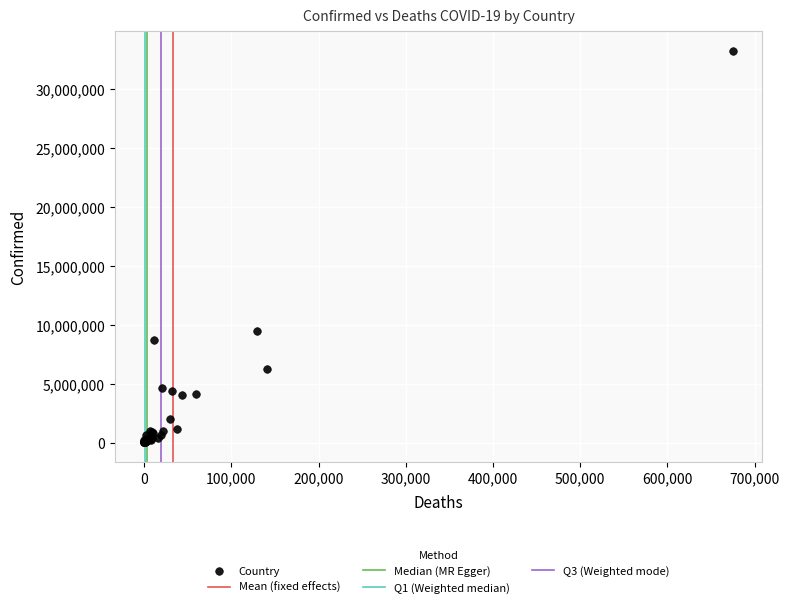

What Y value in the scatter plot is closest to 16628772?

9426171